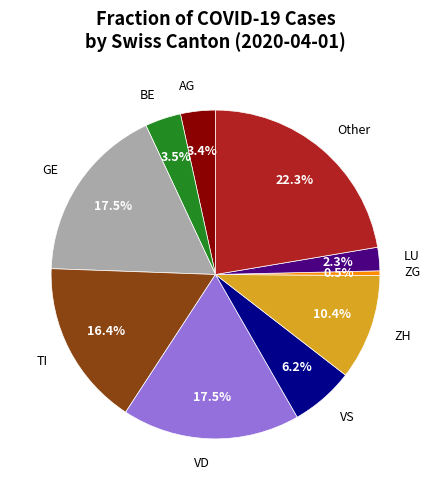

Is there a majority slice in this chart?

No